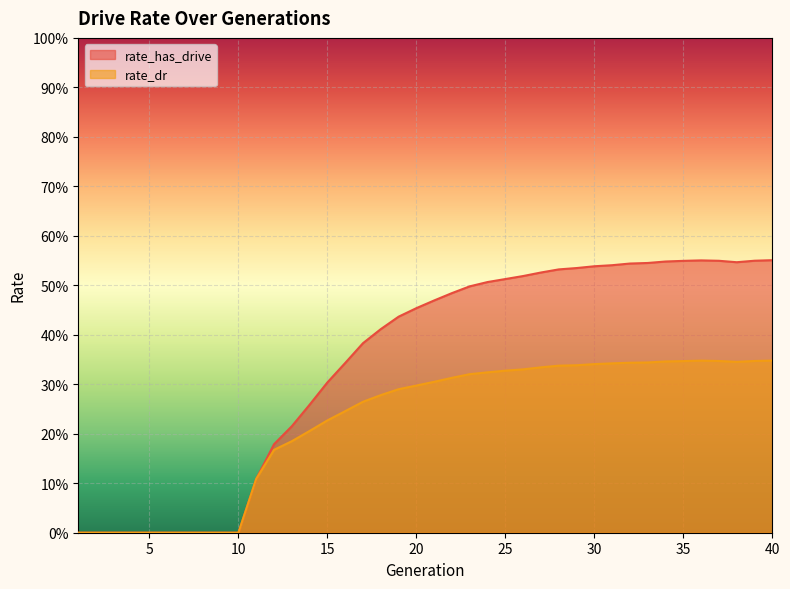

True or false: rate_dr has a value of 0.3 at 30.

True